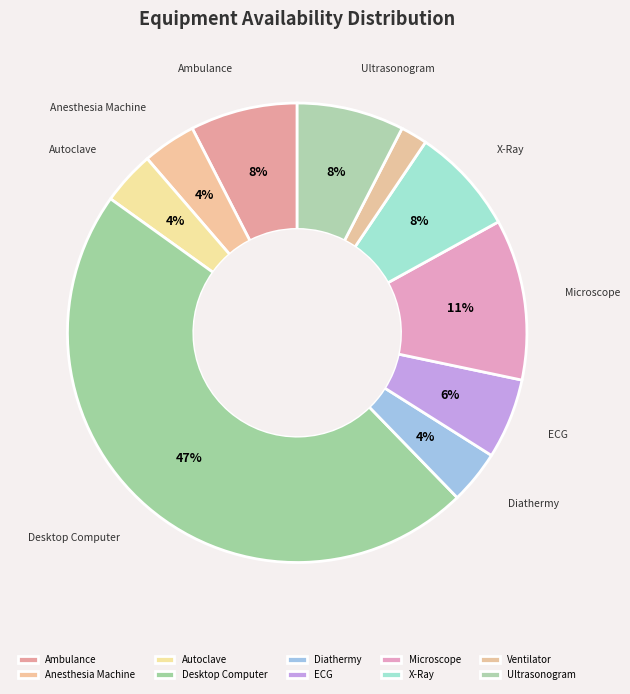

How many segments does this pie chart have?

10